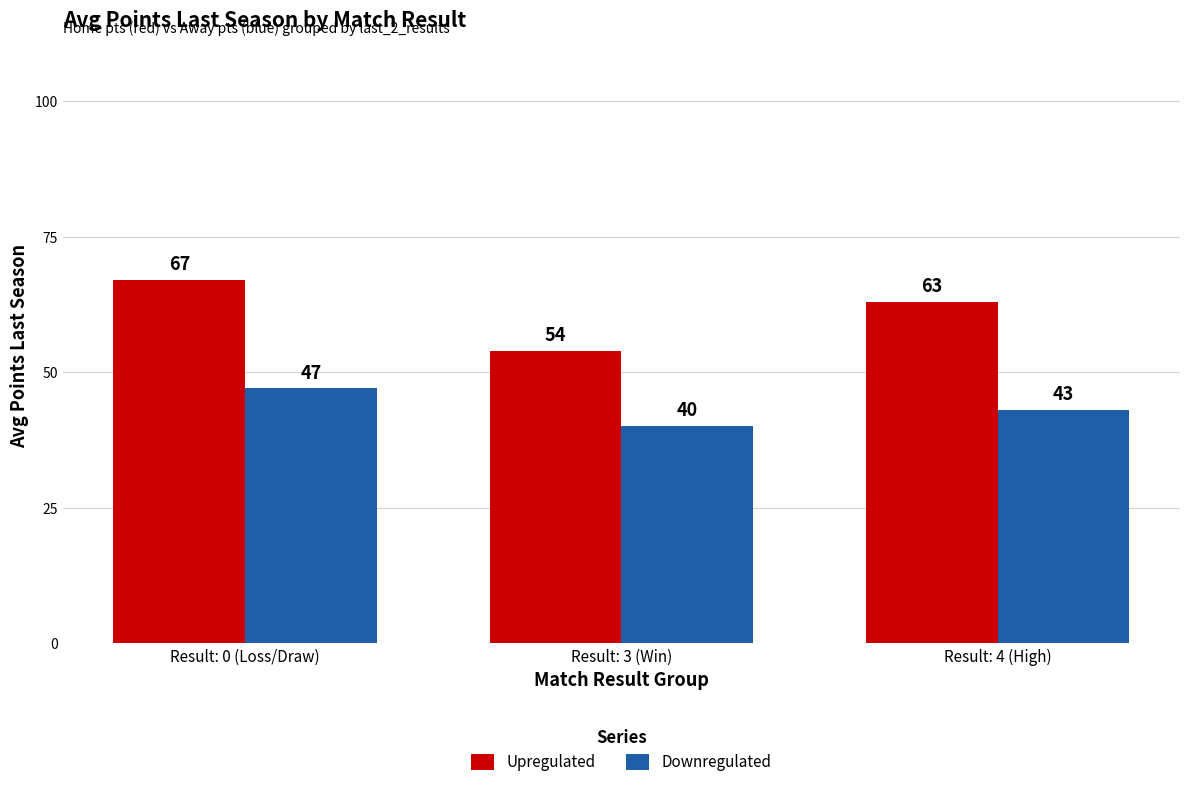

Which series changed the most between Result: 0 (Loss/Draw) and Result: 3 (Win)?

Upregulated